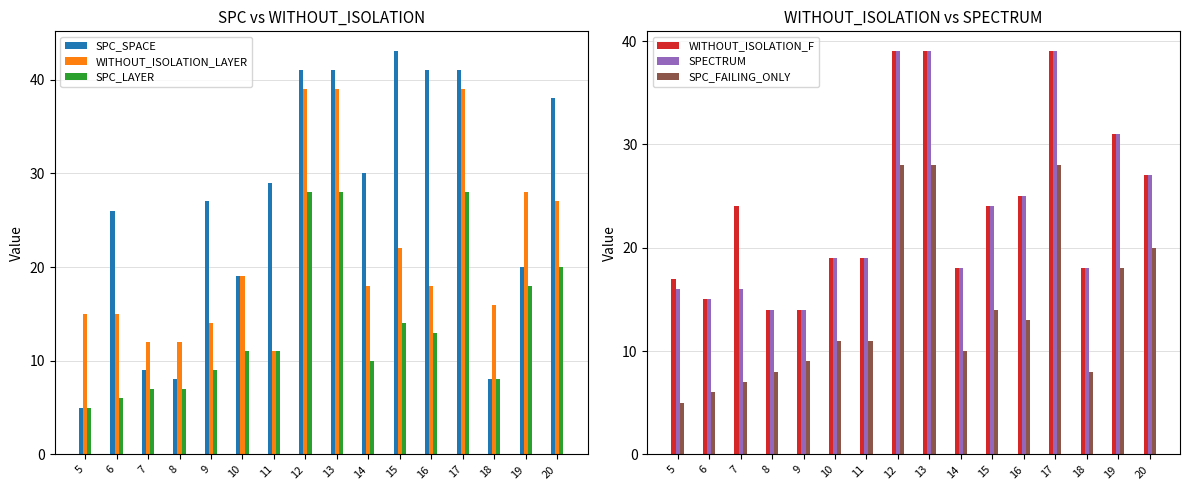

Is it true that SPC_LAYER equals 7 at 7?

True